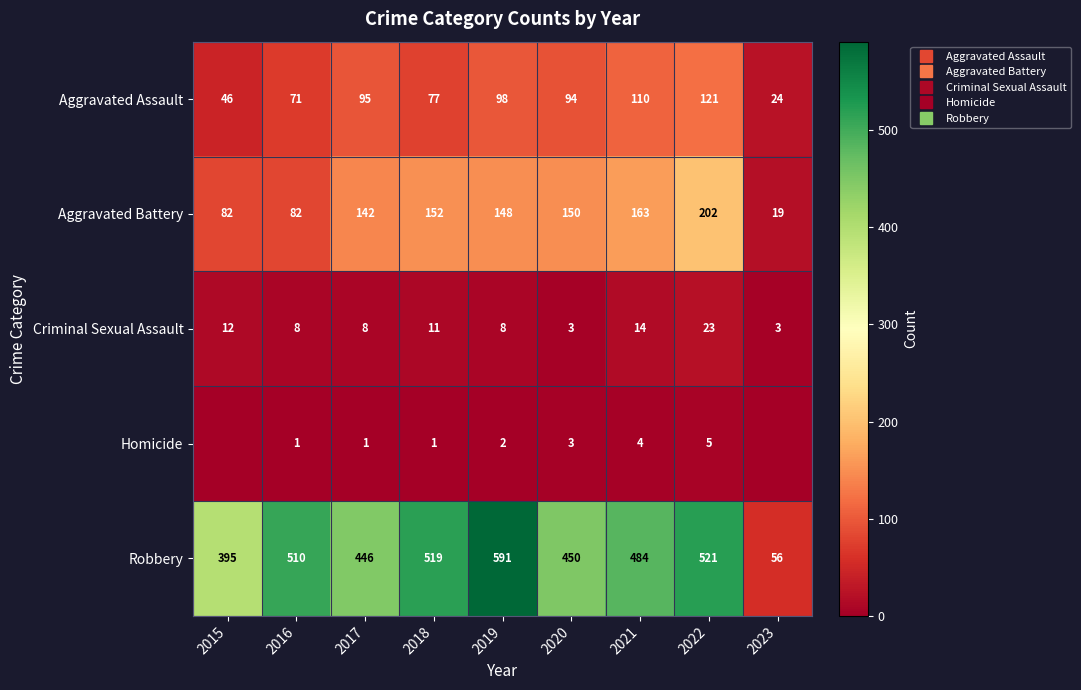

Is the value of Aggravated Battery at 2021 greater than the value of Aggravated Assault at 2023?

Yes